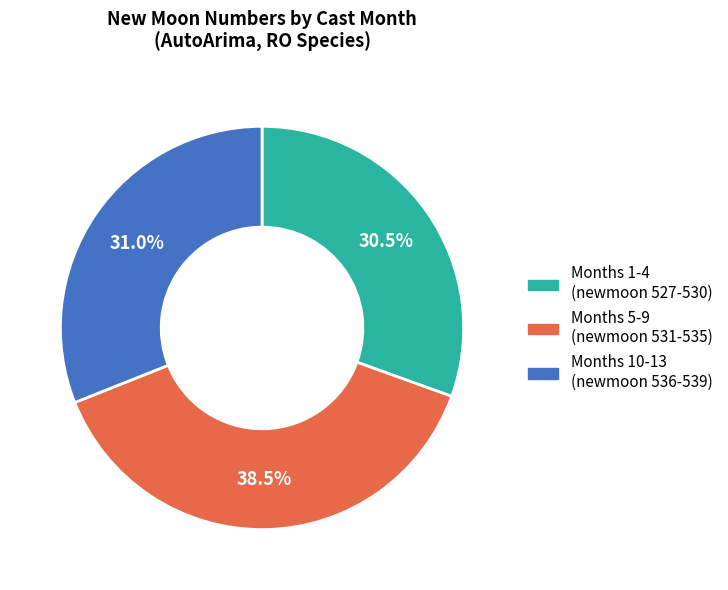

What percentage do Months 1-4 (newmoon 527-530) and Months 5-9 (newmoon 531-535) together represent?

69.0%